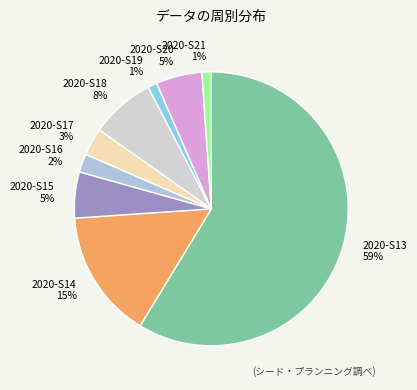

How many segments does this pie chart have?

9